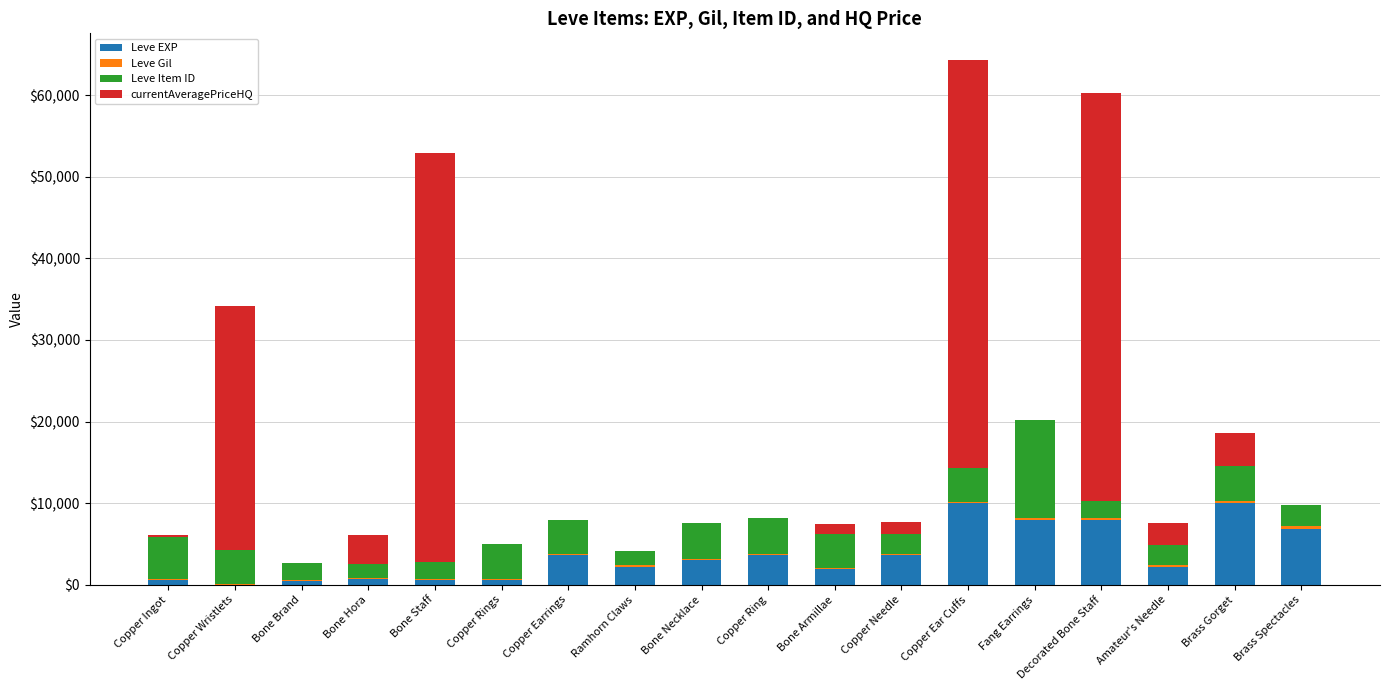

What is the highest value of the Leve EXP series?

9990